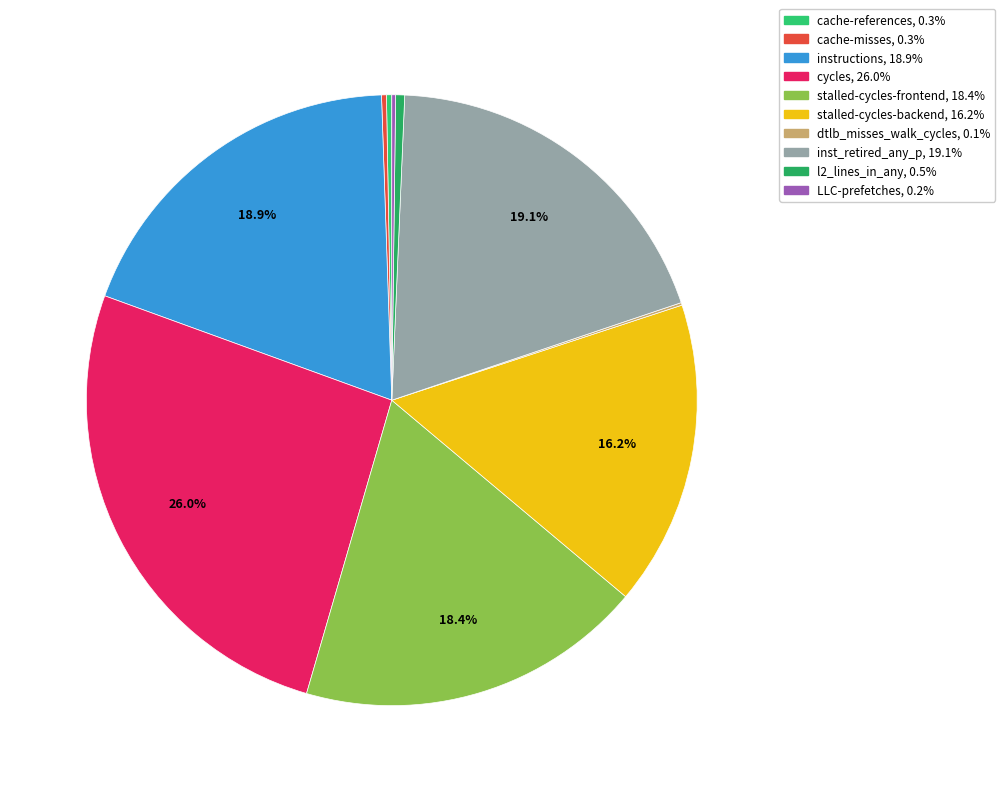

Does instructions account for over 50% of the chart?

No